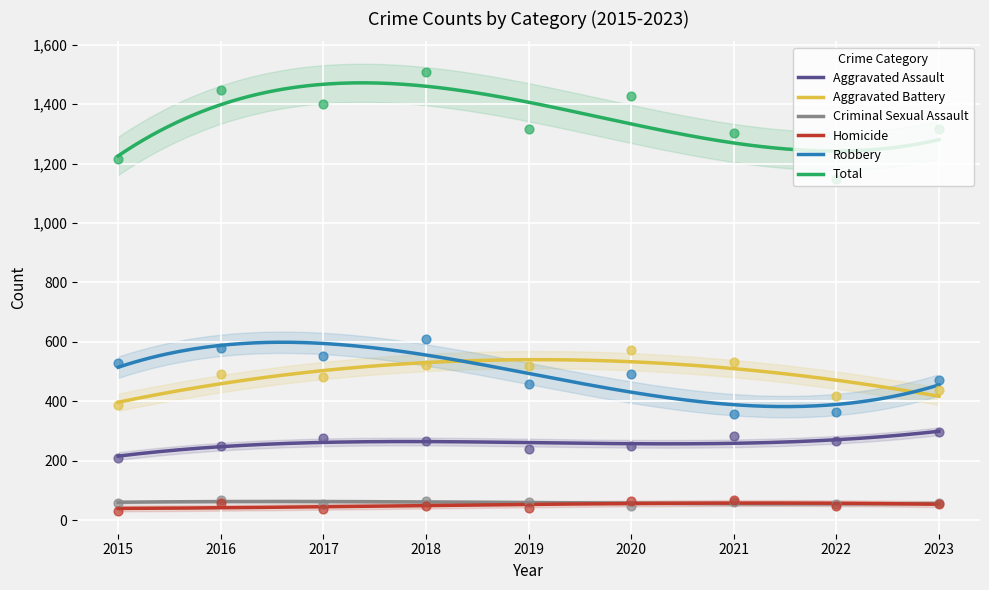

Is the value of Robbery at 2019 greater than the value of Aggravated Battery at 2019?

No